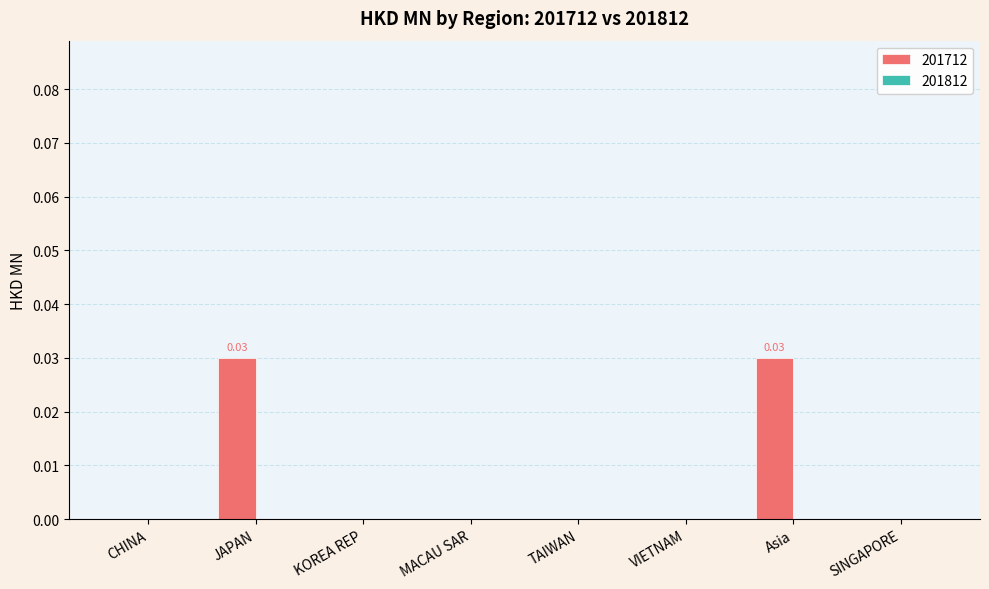

Between Asia and SINGAPORE, which is larger?

Asia